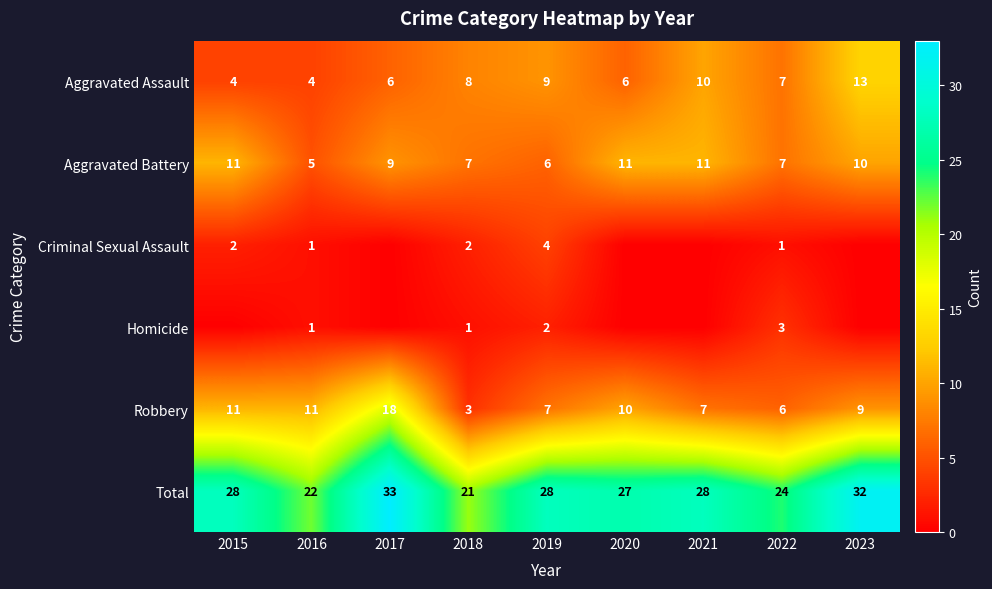

What is the difference between the second highest and minimum values in the Total series?

11